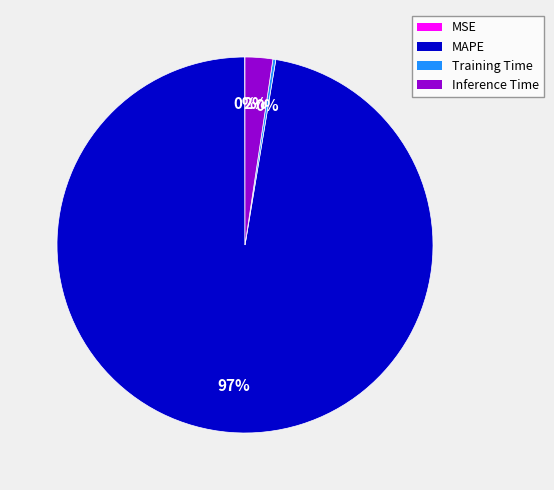

Is there a majority slice in this chart?

Yes